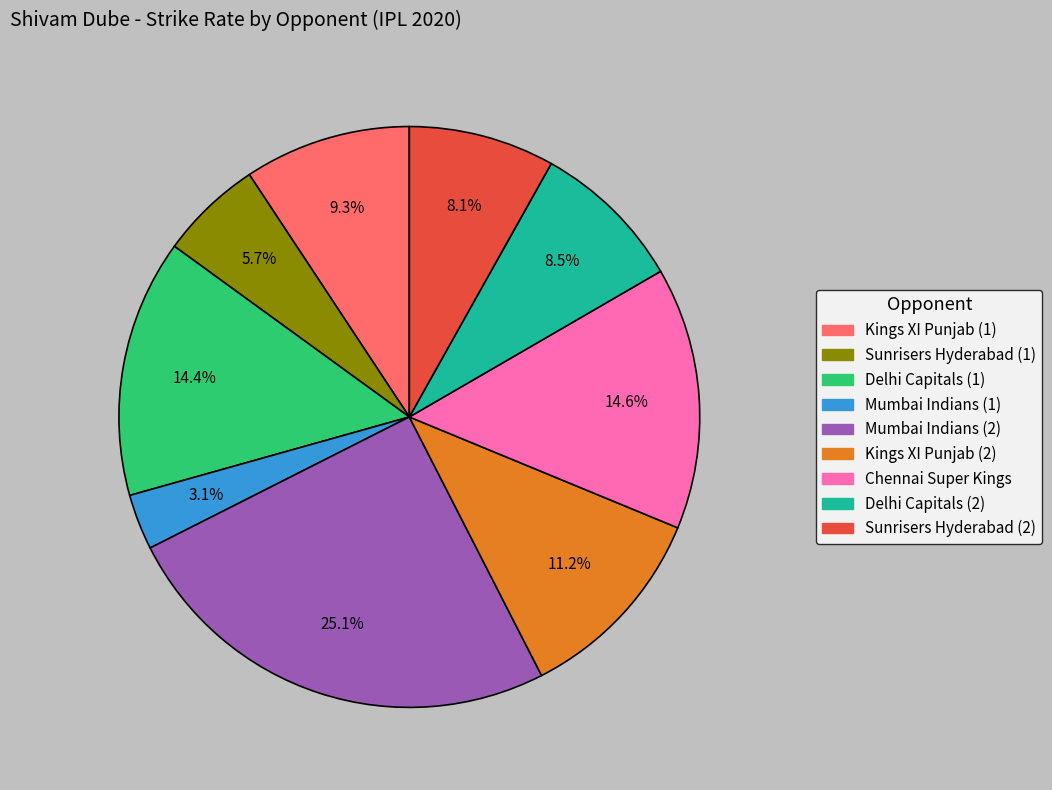

Between Sunrisers Hyderabad (1) and Kings XI Punjab (1), which is larger?

Kings XI Punjab (1)